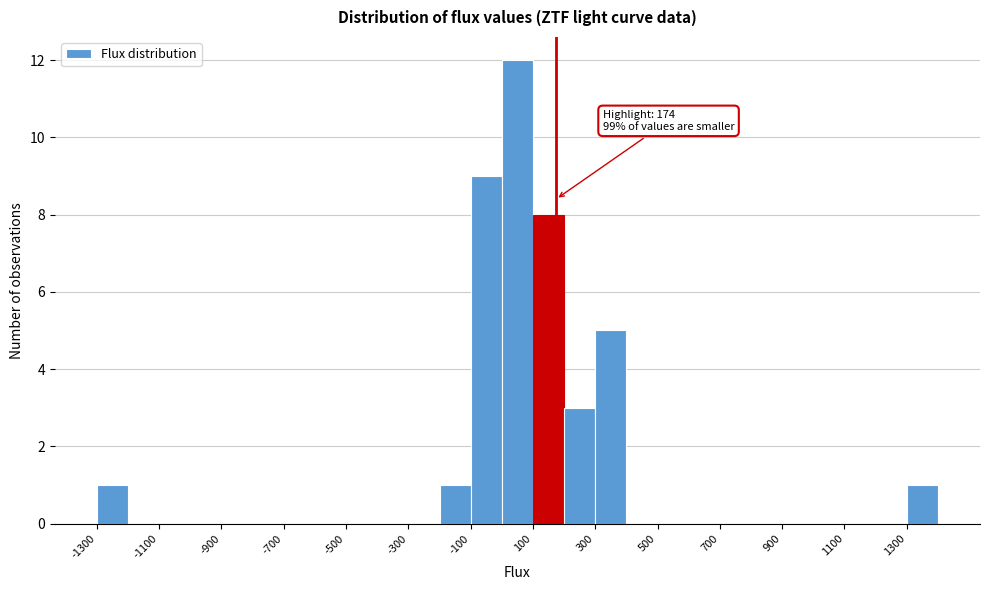

Over which range of the x-axis is the bar tallest?

0 to 100